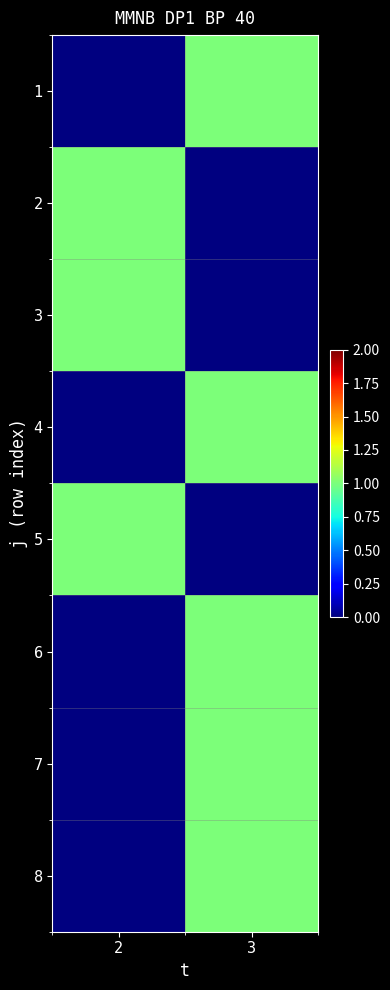

Is the value of row_4 at 2 greater than the value of row_2 at 3?

No